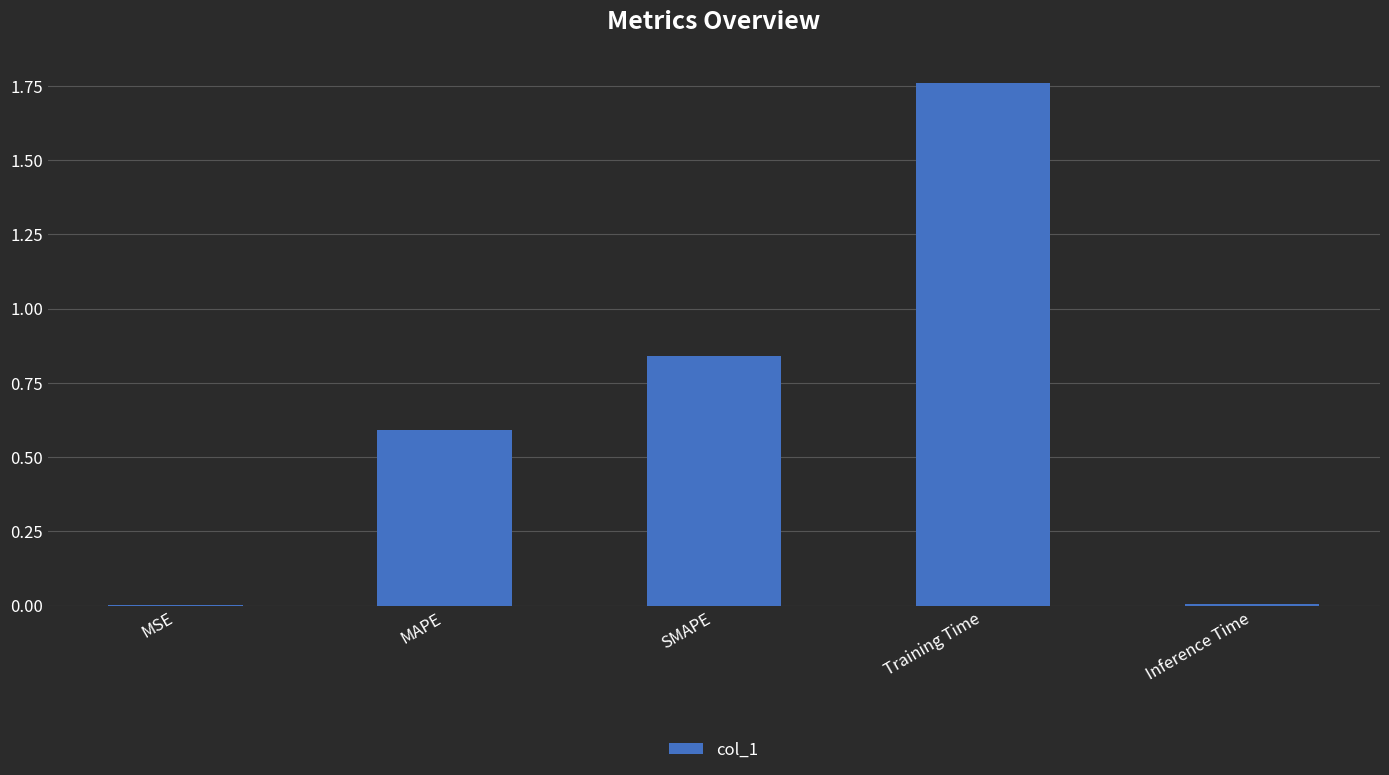

Which label corresponds to the largest value in the chart?

Training Time